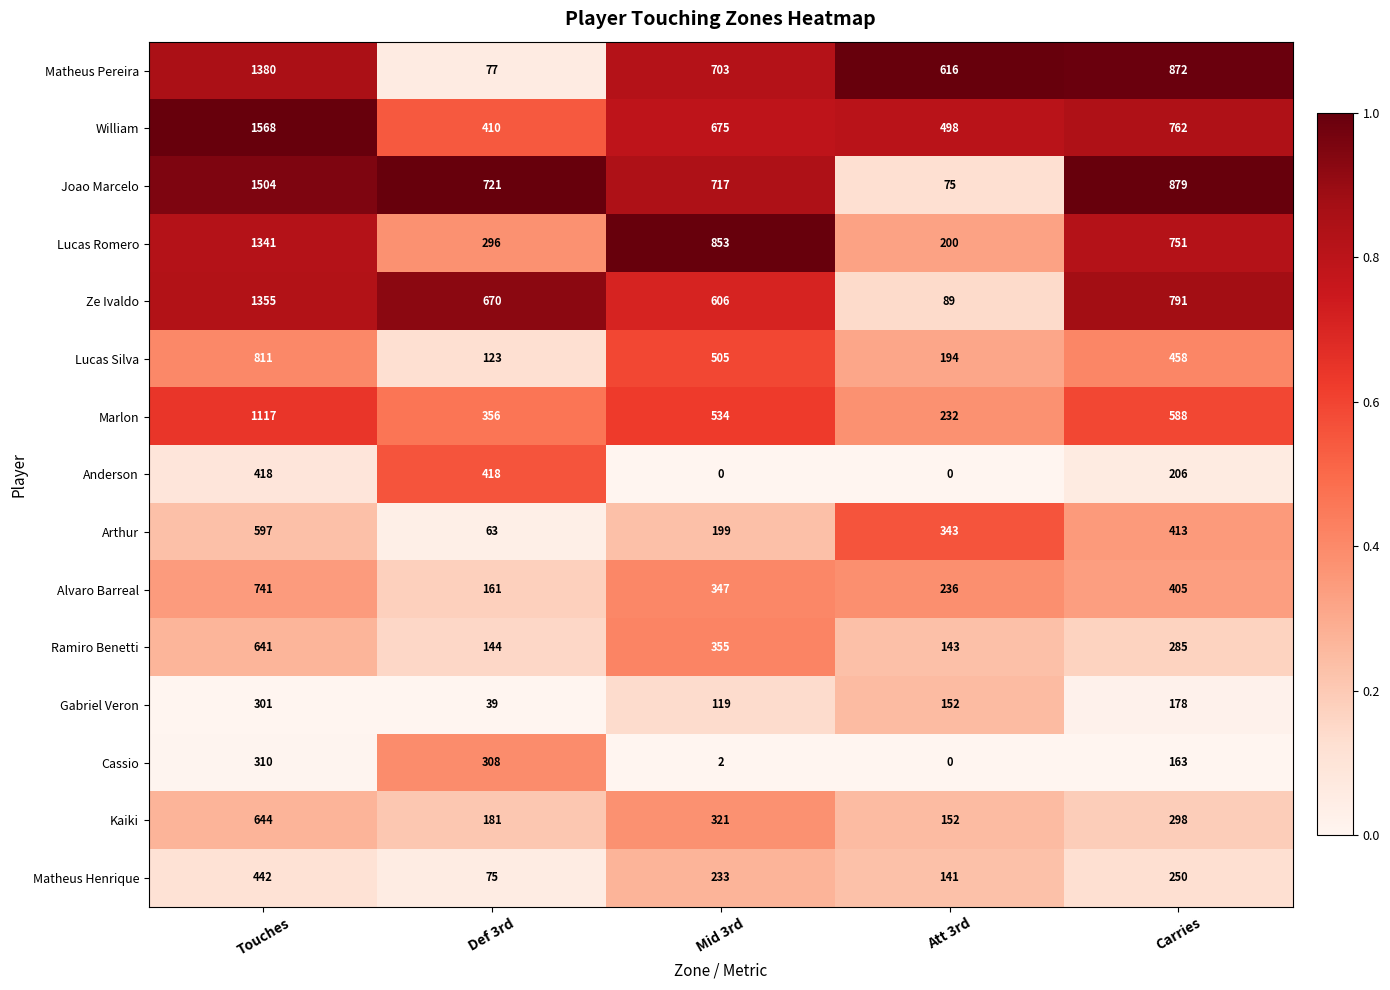

Rank the series by their maximum value, from lowest to highest.

Gabriel Veron, Cassio, Anderson, Matheus Henrique, Arthur, Ramiro Benetti, Kaiki, Alvaro Barreal, Lucas Silva, Marlon, Lucas Romero, Ze Ivaldo, Matheus Pereira, Joao Marcelo, William